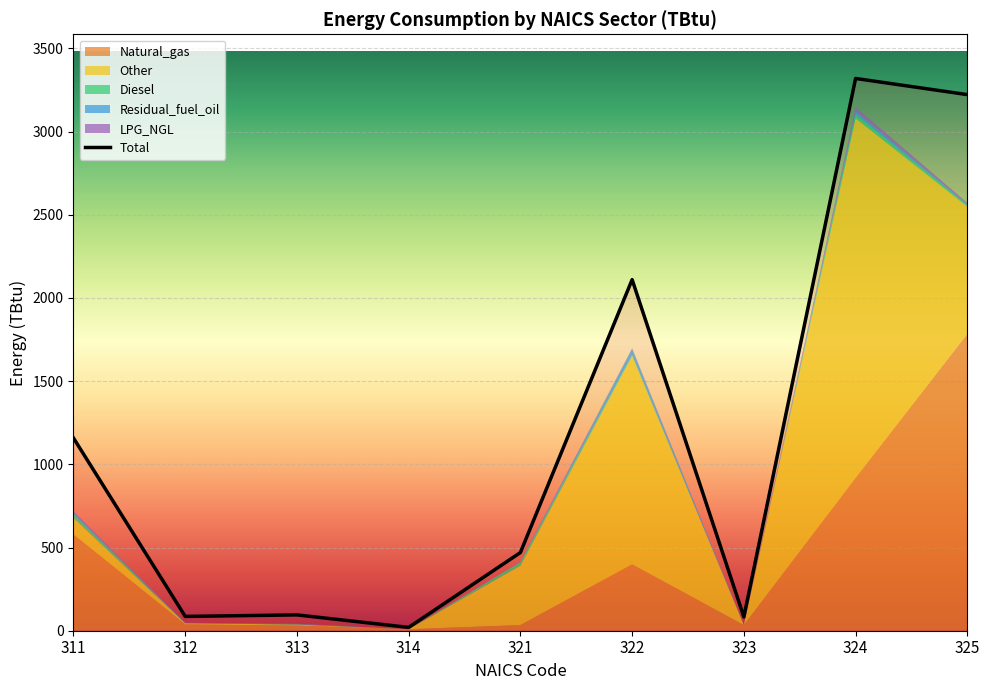

Reading left to right, extract all data points from this chart.

Total: 1158.0	86.0	95.0	20.0	470.0	2110.0	83.0	3319.0	3222.0
Natural_gas: 579.0	38.0	31.0	9.0	34.0	399.0	34.0	918.0	1784.0
Other: 99.0	7.0	6.0	0.1	357.0	1253.0	0.1	2162.0	765.0
Diesel: 22.0	1.0	2.0	0.1	22.0	6.0	0.1	24.0	8.0
Residual_fuel_oil: 12.0	1.0	2.0	0.1	0.1	35.0	0.8	17.0	7.0
LPG_NGL: 6.0	1.0	1.0	0.4	3.0	4.0	1.0	26.0	7.0